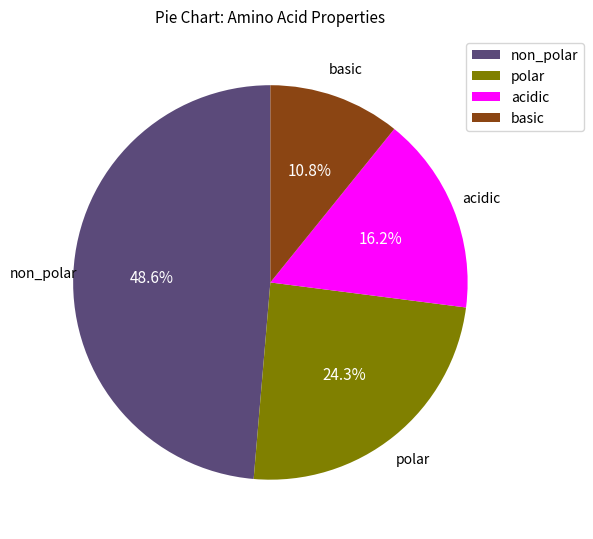

Is the sum of polar and non_polar greater than half?

Yes